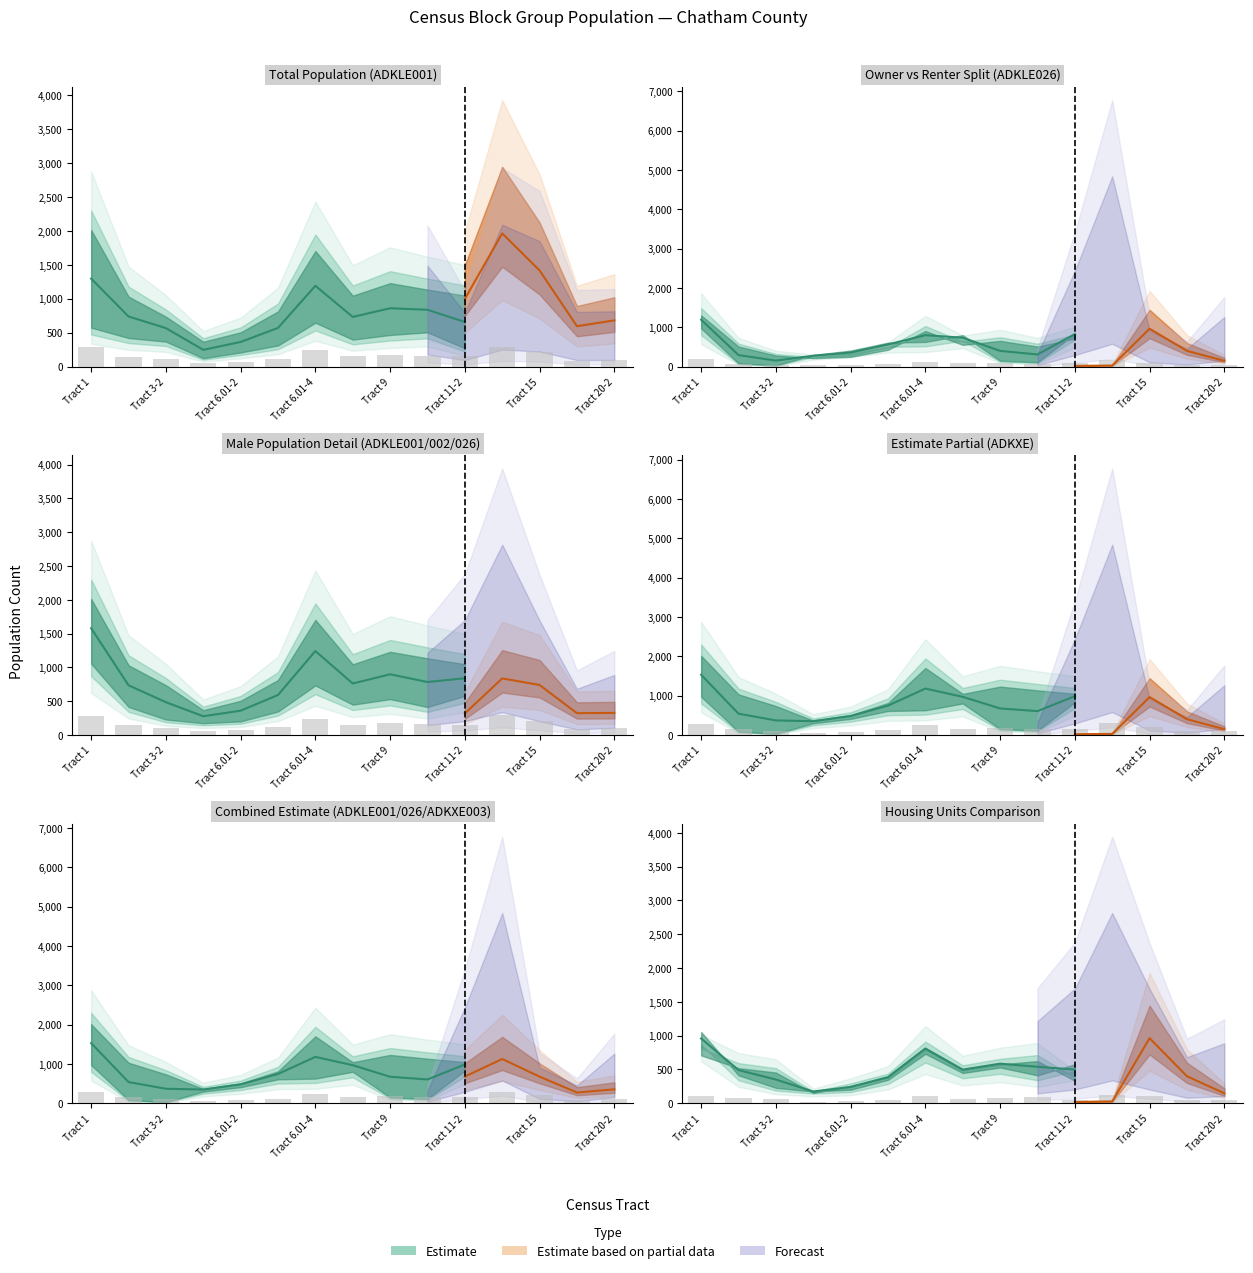

Reading left to right, transcribe all the data shown in this chart.

ADKLE001: 287.4	147.3	105.1	52.4	72.1	116.1	243.1	149.2	175.7	162.0	149.5	294.3	212.4	89.2	102.1
ADKXE001: 287.4	147.3	105.1	52.4	72.1	116.1	243.1	149.2	175.7	162.0	149.5	294.3	212.4	89.2	102.1
ADKLE002: 101.2	74.2	65.0	21.8	36.8	54.9	114.0	70.2	82.2	89.1	47.7	125.4	110.8	48.3	48.9
ADKLE026: 186.2	73.0	40.2	30.6	35.4	61.2	129.2	79.0	93.5	72.9	101.8	168.9	101.5	40.9	53.2